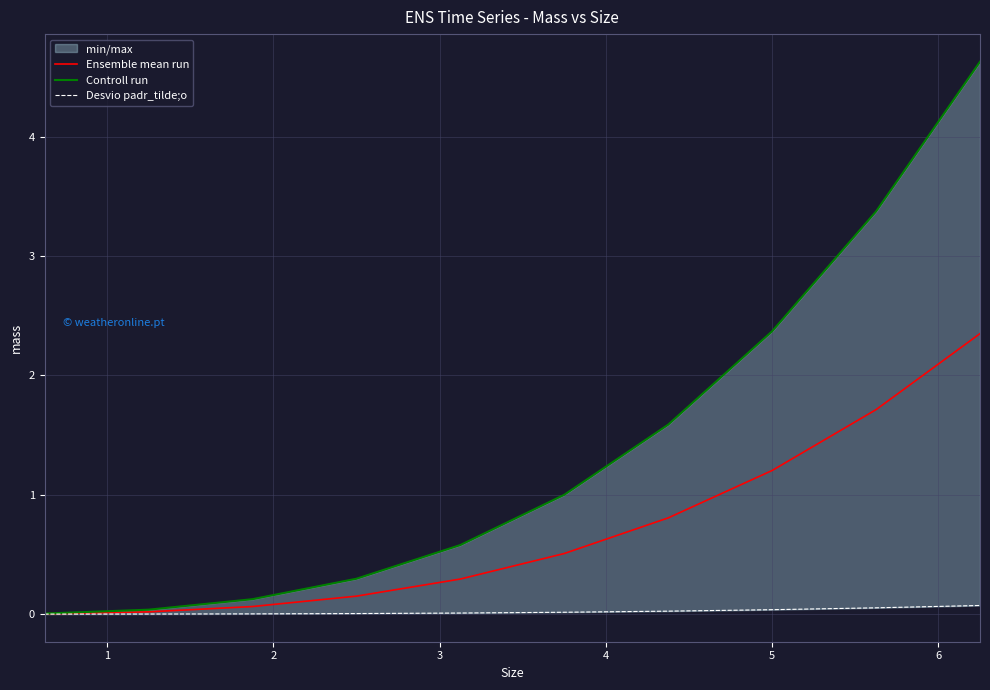

List the labels in order of Controll run value, smallest first.

0, 1, 2, 3, 4, 5, 6, 7, 8, 9